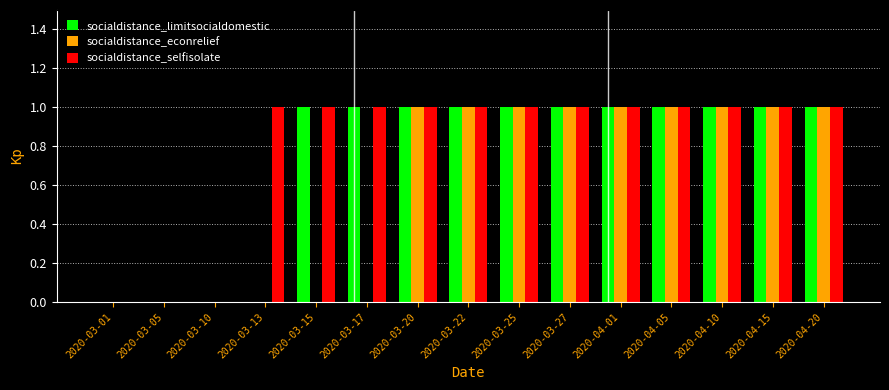

Is it true that socialdistance_limitsocialdomestic equals 1 at 2020-03-15?

True